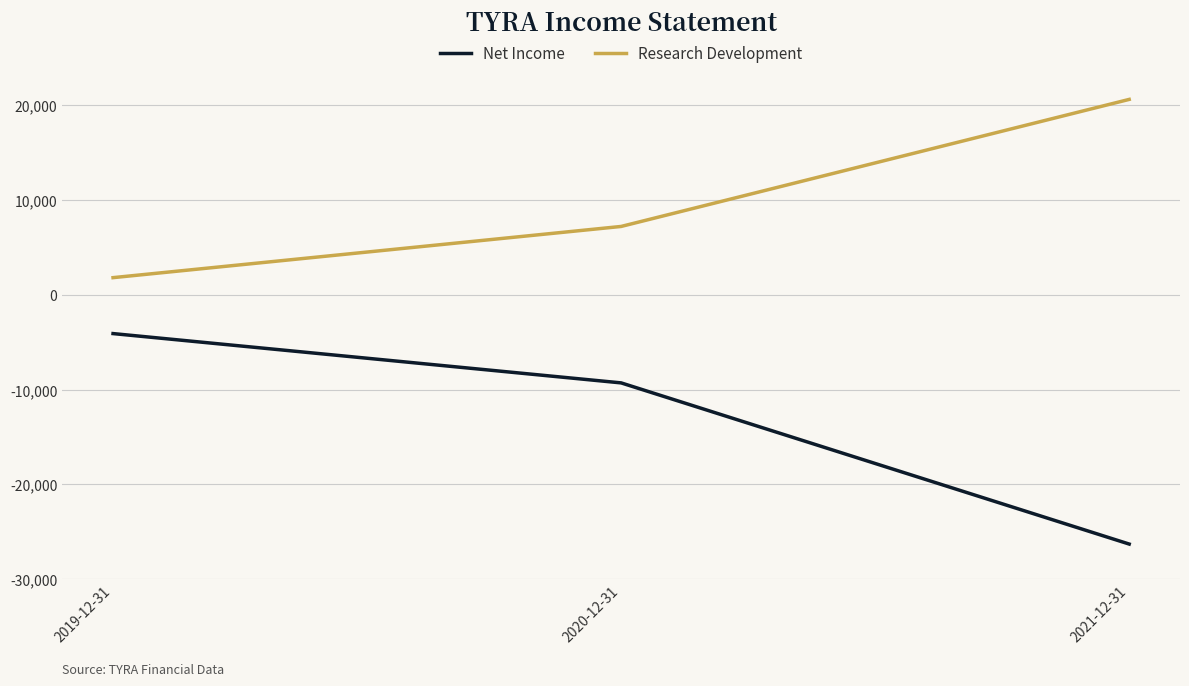

What is the difference between the maximum and minimum values in the Research Development series?

18800